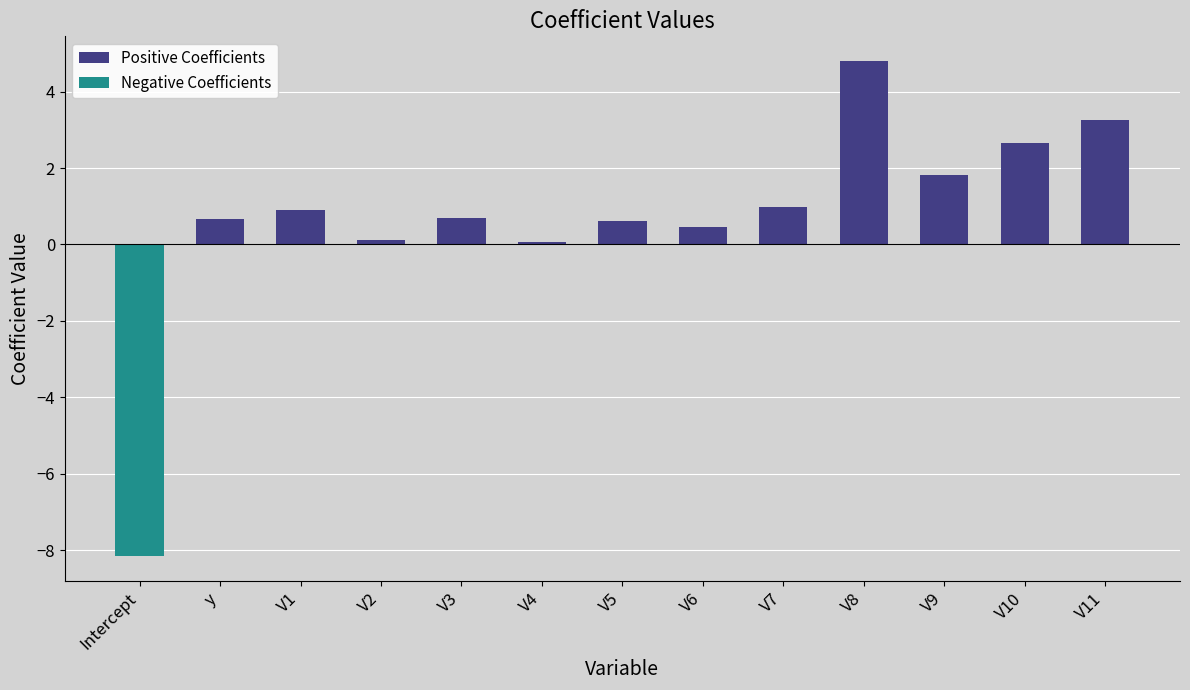

What position from the right is V9?

3